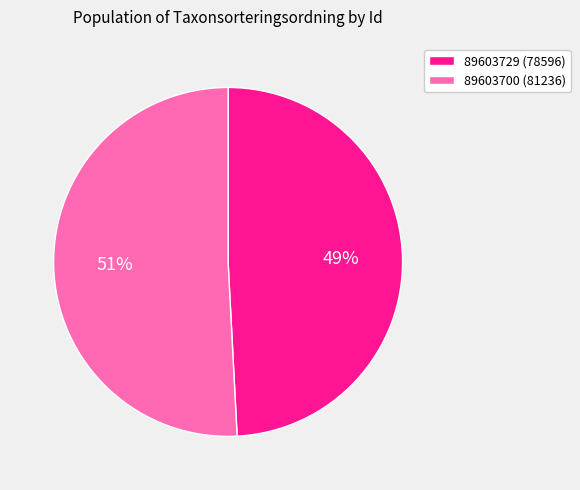

To the nearest percent, what is the combined percentage of 89603700 and 89603729?

100%